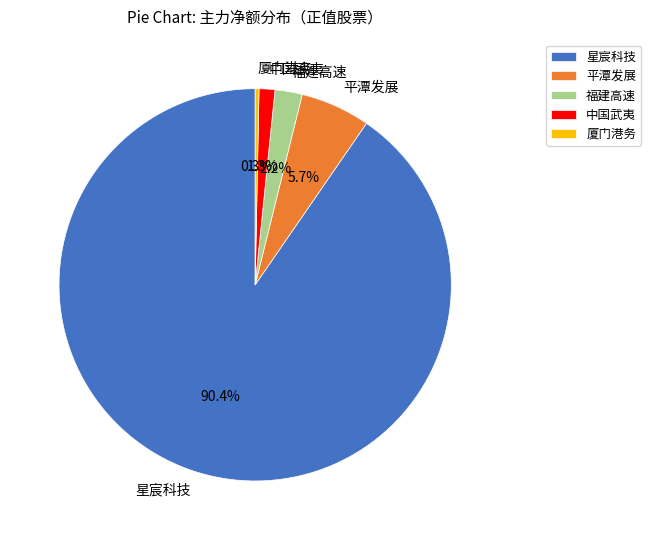

Between 星宸科技 and 厦门港务, which is larger?

星宸科技